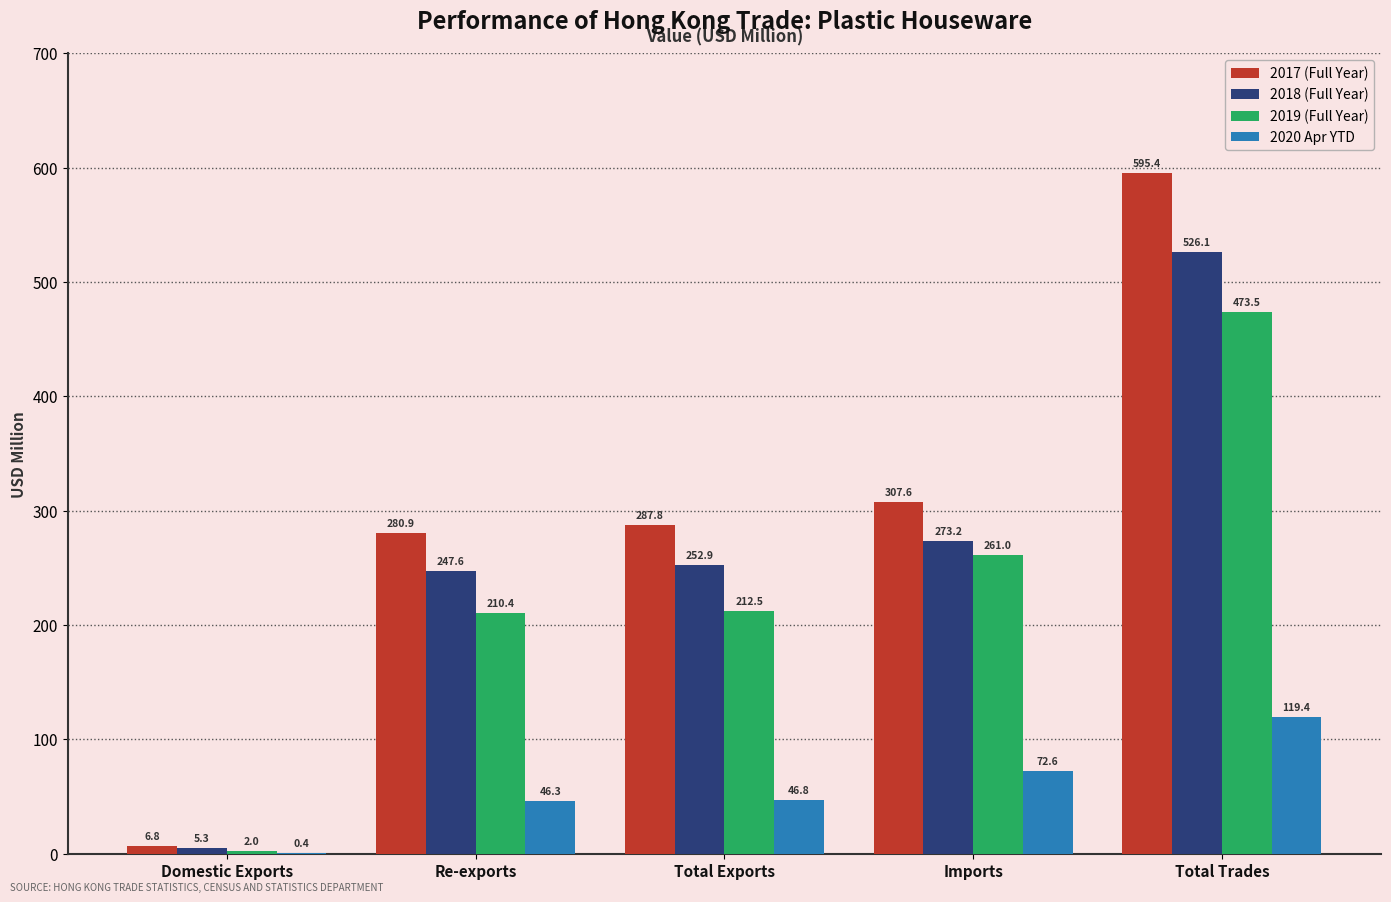

At which category does the chart reach its peak across all series?

Total Trades